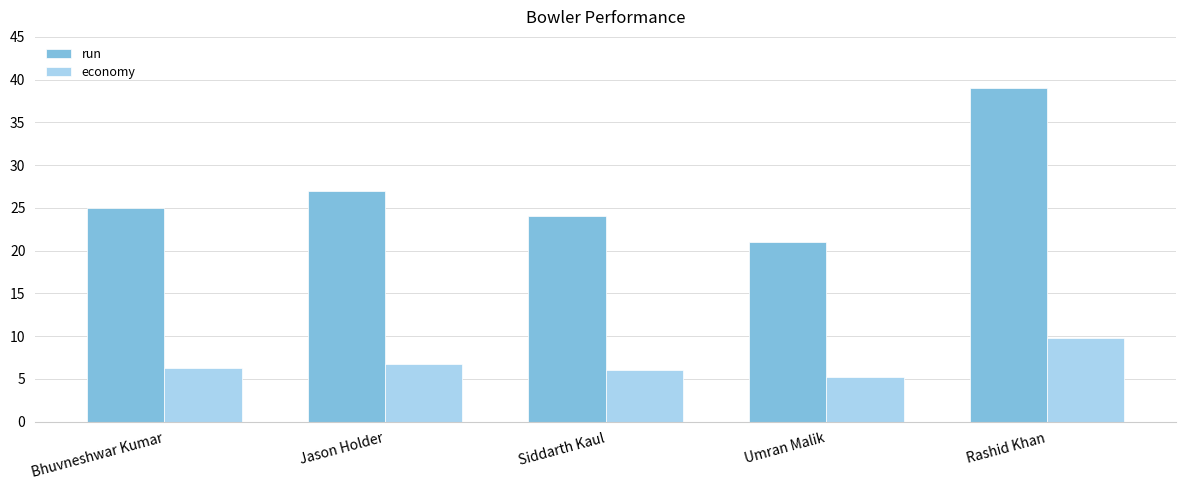

At how many categories does at least one series exceed 19?

5